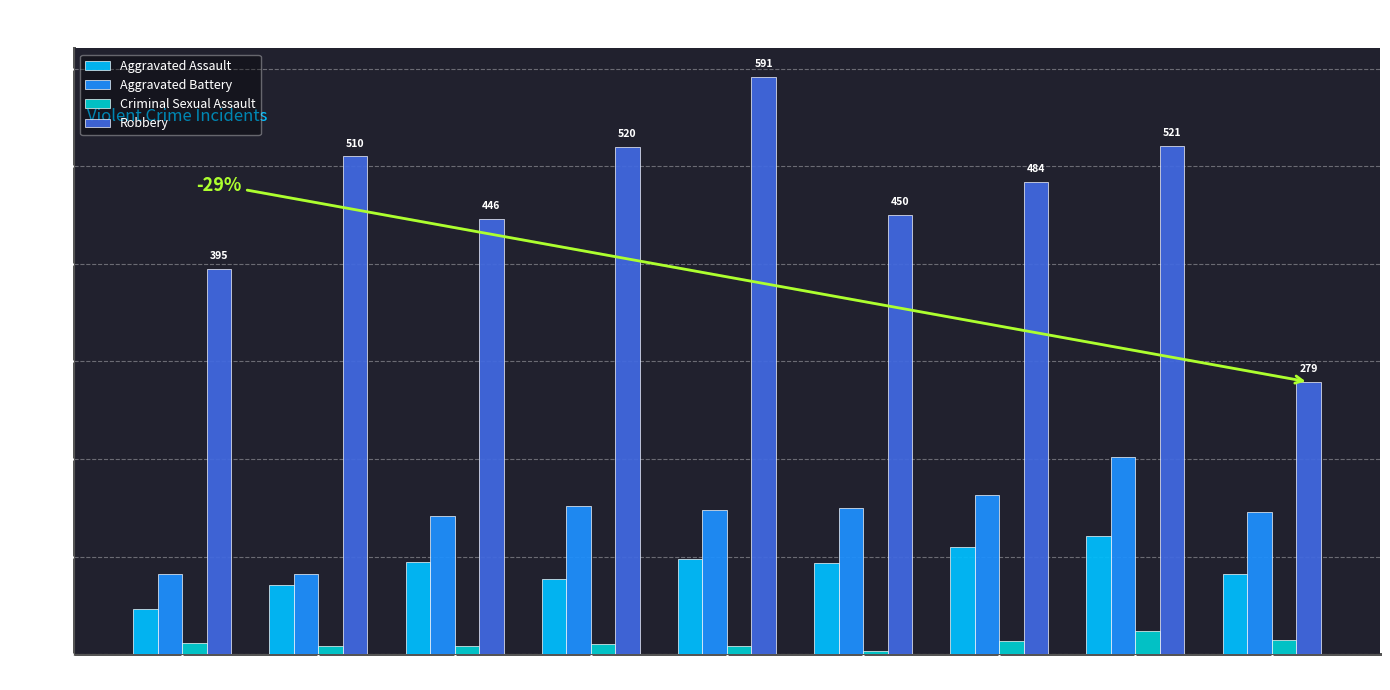

What is the value of the Aggravated Battery bar at the 3rd from the left?

142